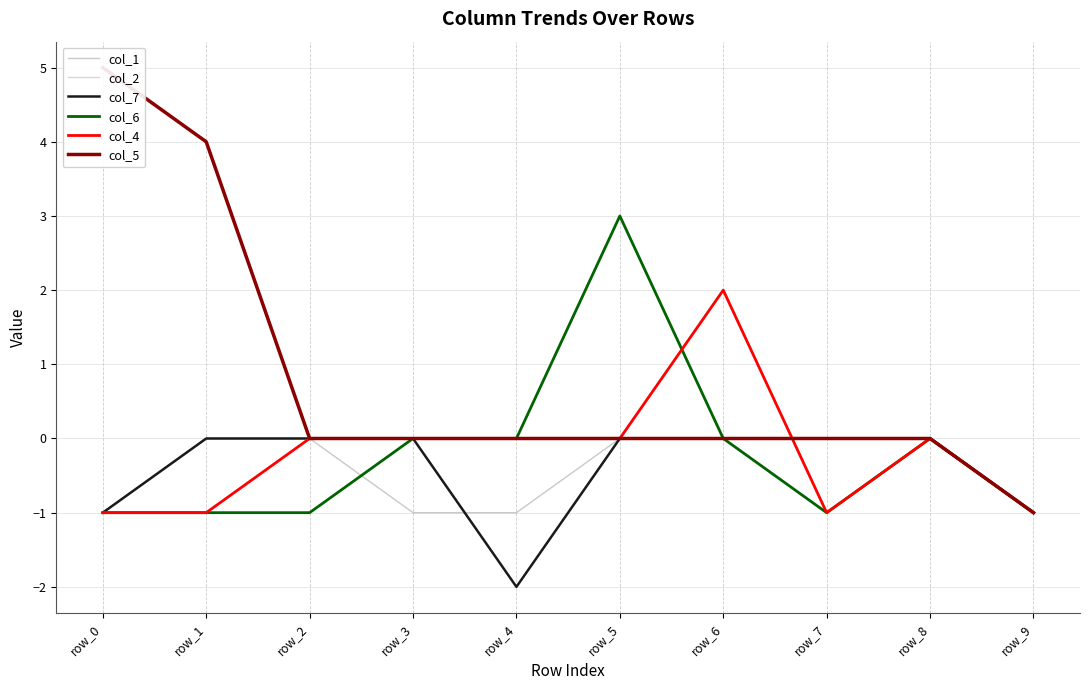

List the series in order of their peak value, lowest first.

col_1, col_2, col_7, col_4, col_6, col_5